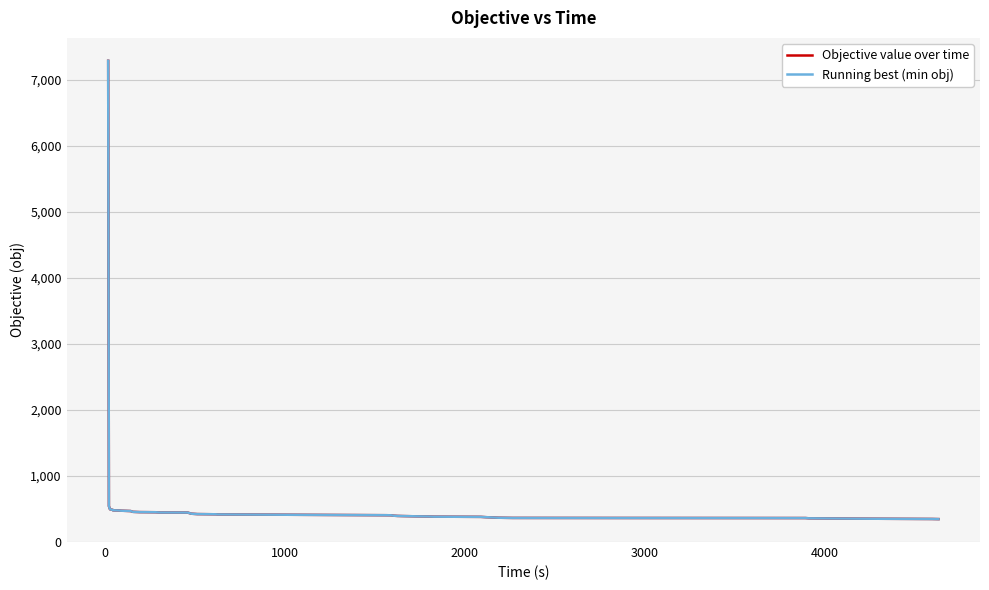

True or false: Running best (min obj) and Objective value over time cross at least once.

False